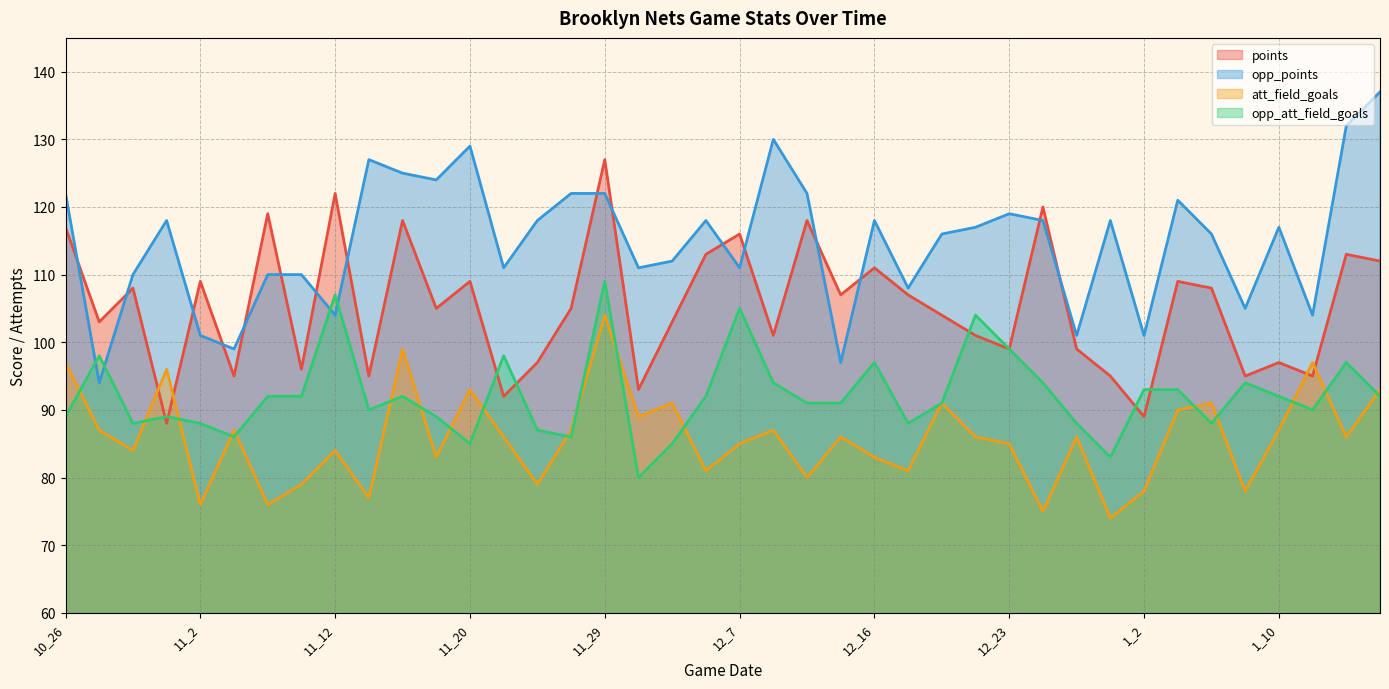

At which category is the sum across all series the highest?

11_29